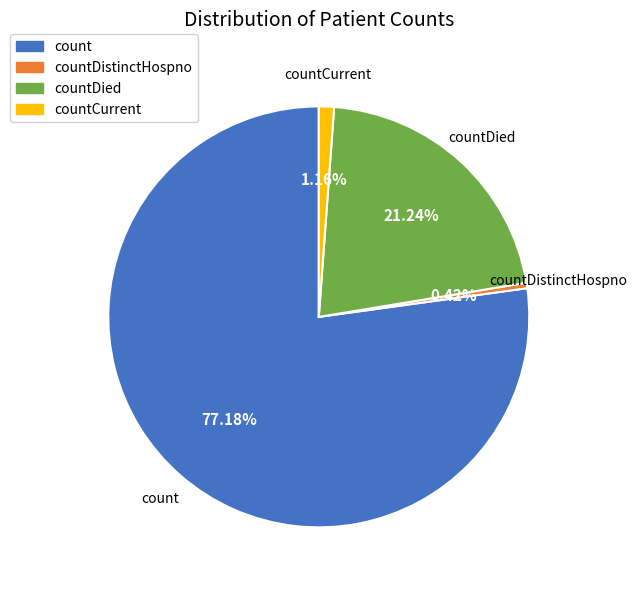

Does any single category account for the majority?

Yes